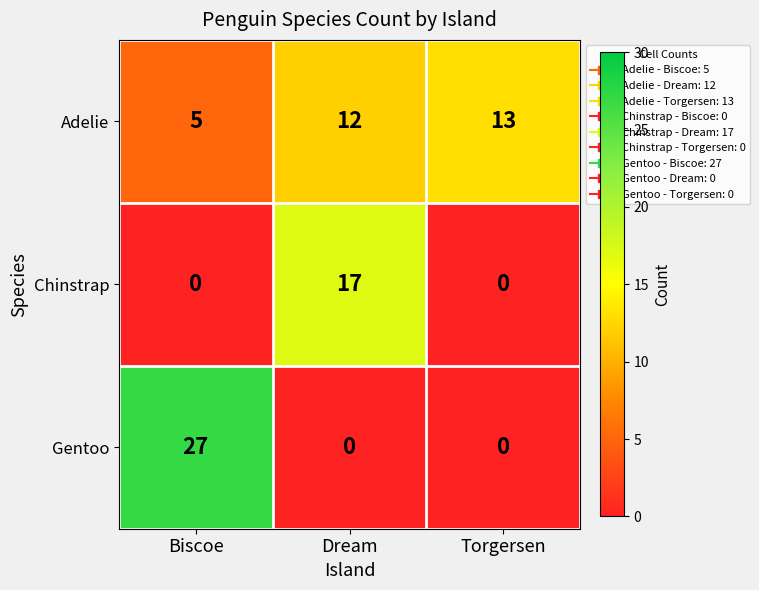

Which series has the largest range (max minus min)?

Gentoo